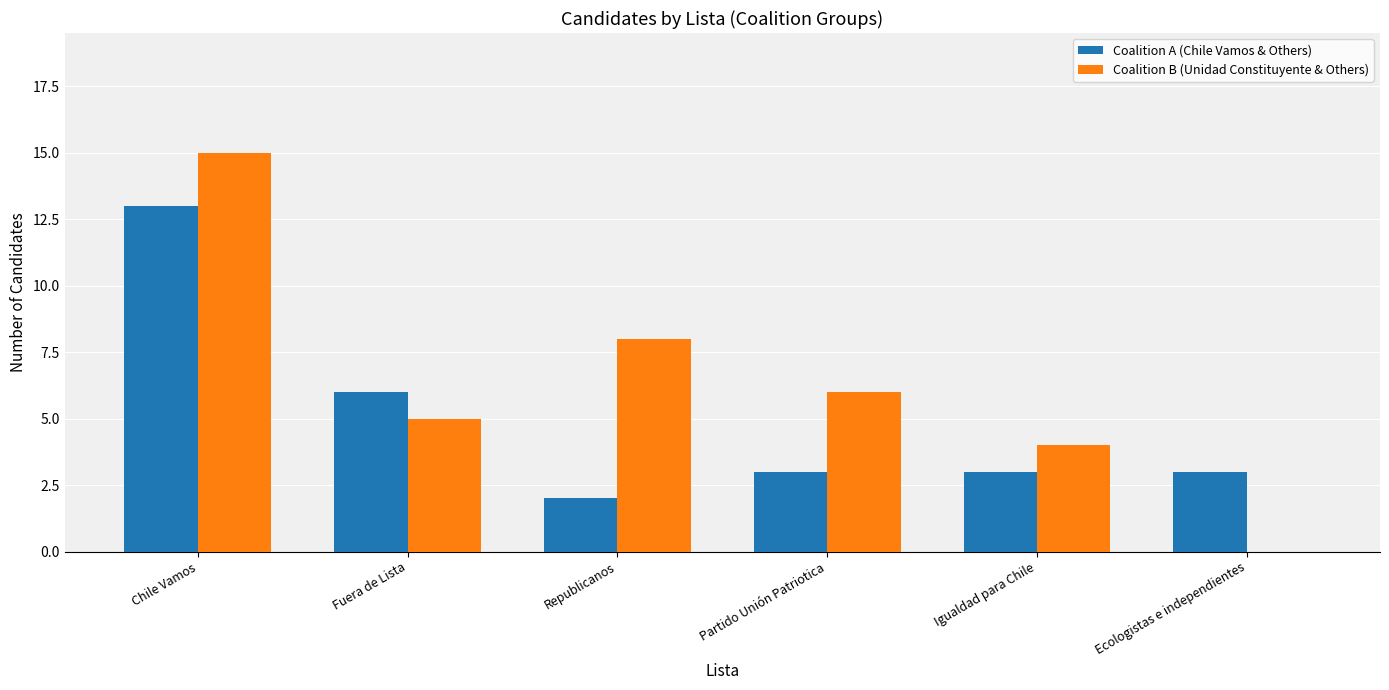

How many categories are shown in the chart?

6